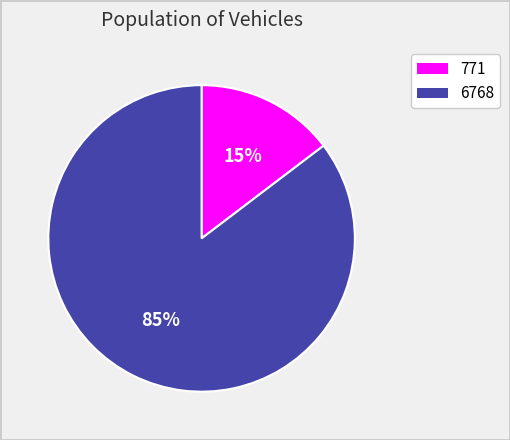

Between 6768 and 771, which is larger?

6768